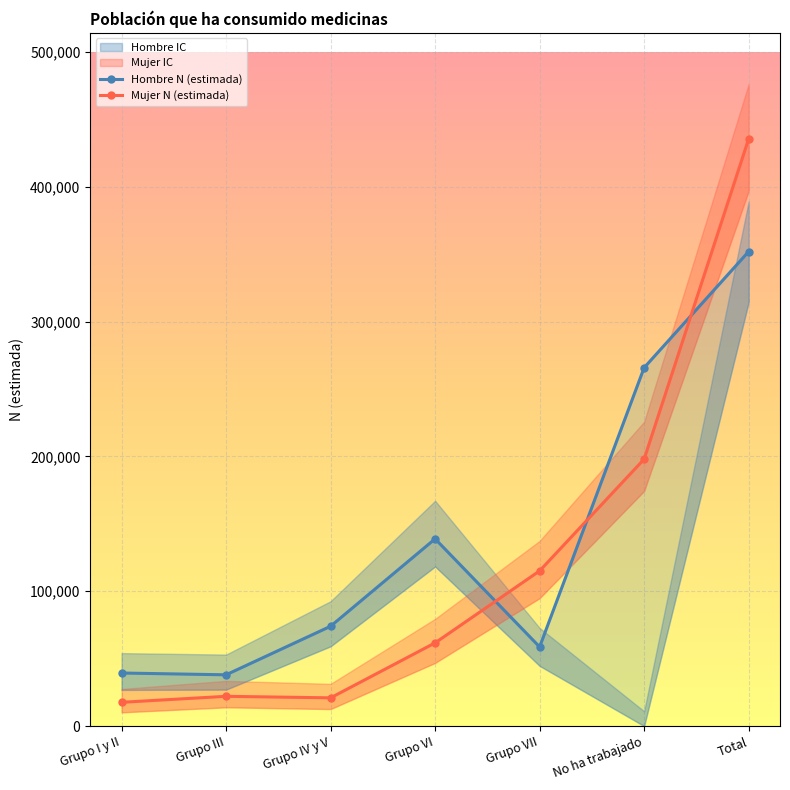

Reading left to right, list all the values displayed in this chart.

Hombre N (estimada): Grupo I y II=39363	Grupo III=38035	Grupo IV y V=74055	Grupo VI=138894	Grupo VII=58719	No ha trabajado=265841	Total=351988
Mujer N (estimada): Grupo I y II=17636	Grupo III=22083	Grupo IV y V=20952	Grupo VI=61734	Grupo VII=115130	No ha trabajado=198032	Total=435567